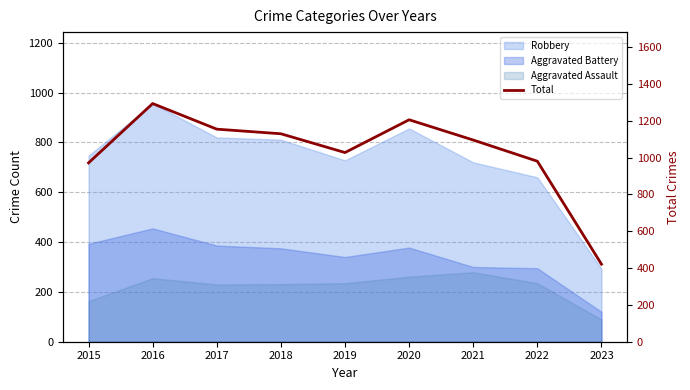

True or false: the data shows 421 at 2023.

True